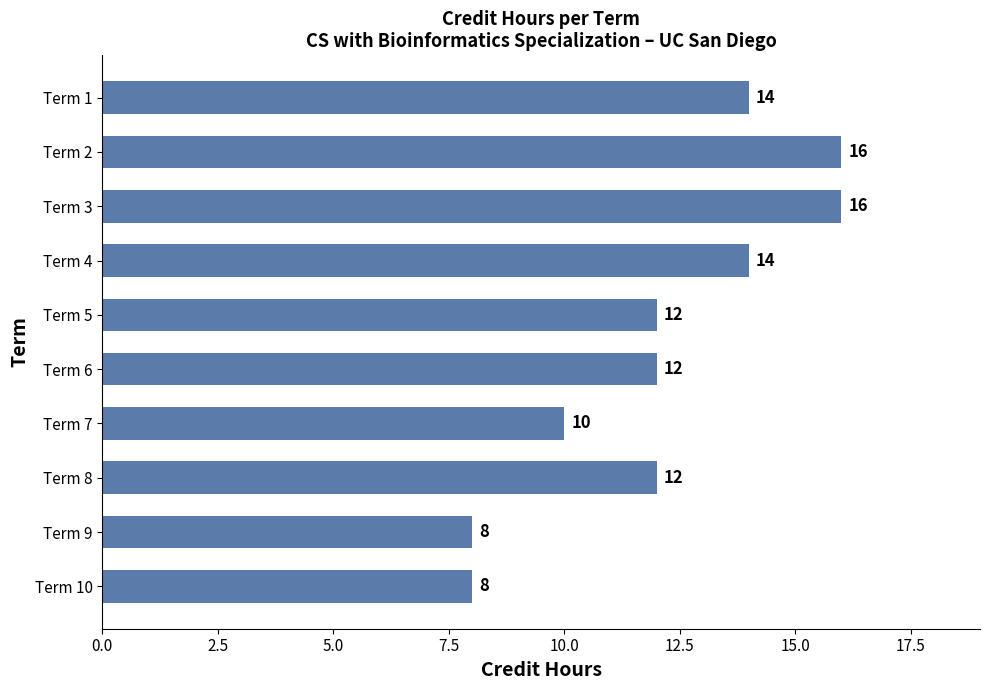

What is the value of the 9th bar from the top?

8